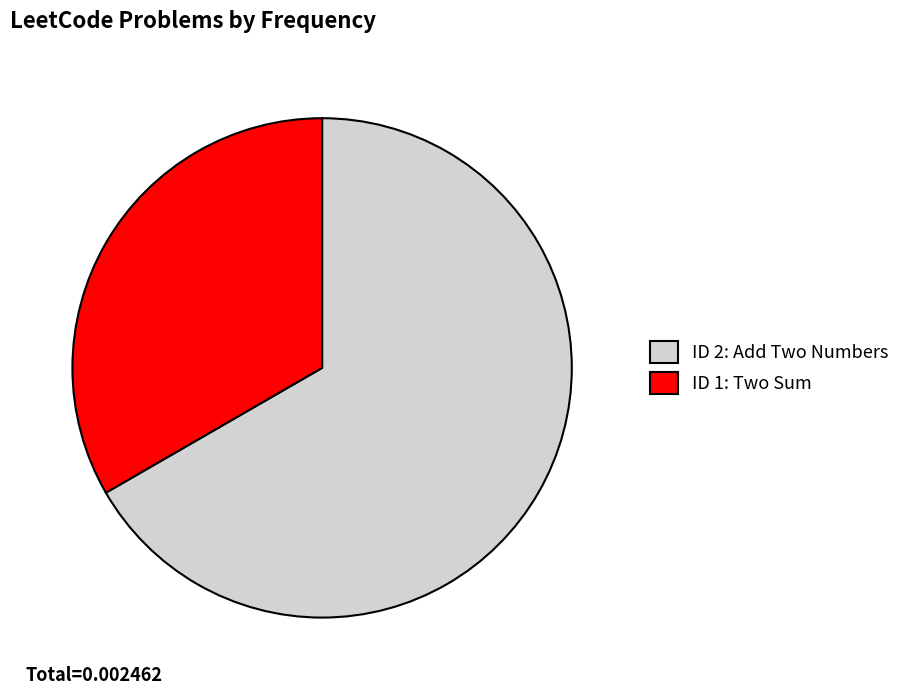

Rank the categories by value from lowest to highest.

ID 1: Two Sum, ID 2: Add Two Numbers